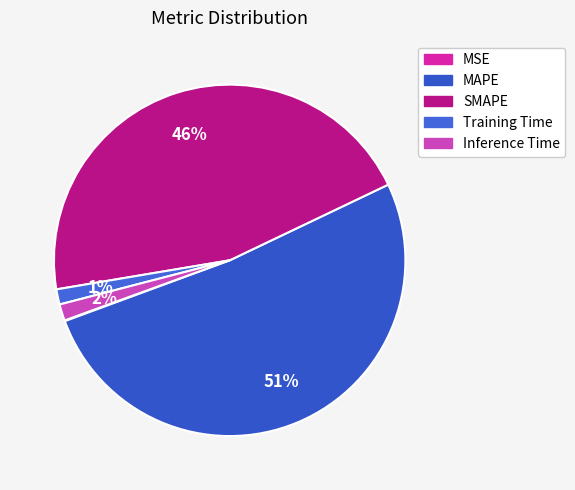

Is it true that Training Time is 1% of the pie?

True